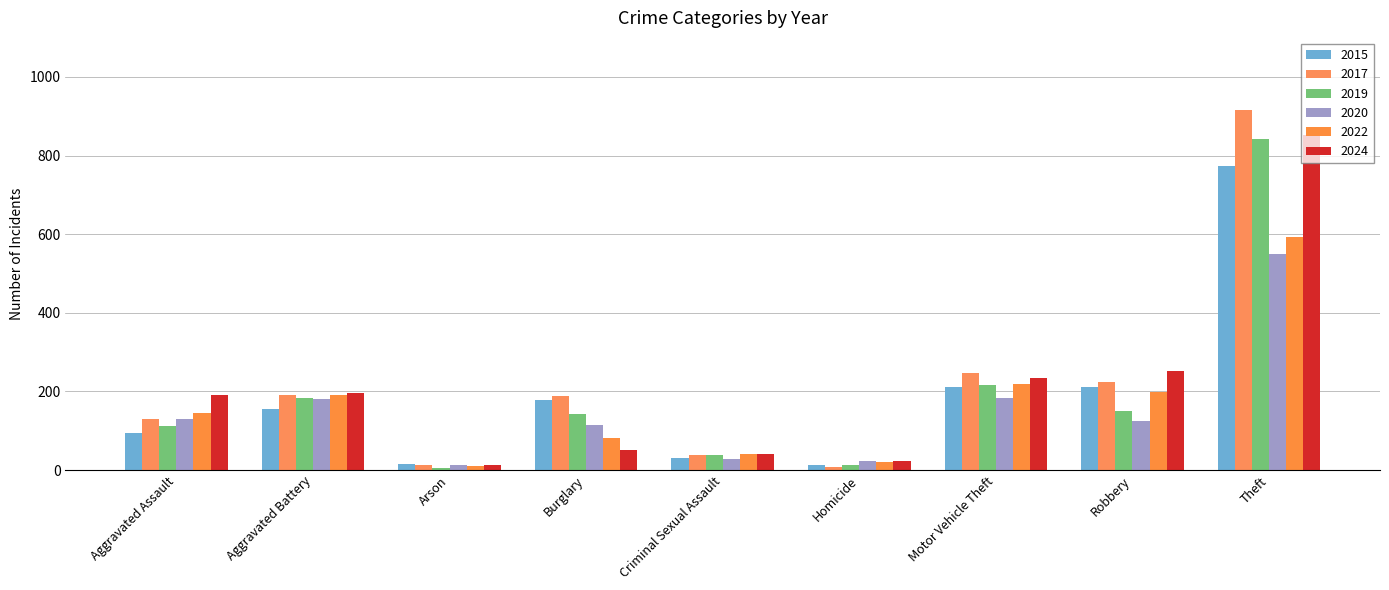

Does the chart contain stacked bars?

No